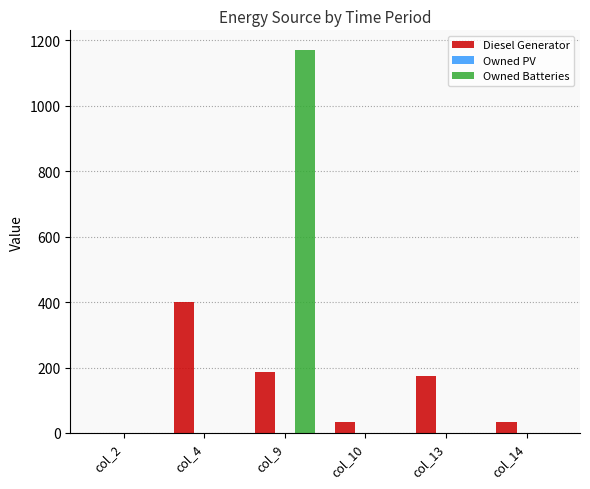

What is the total value across all series at col_14?

32